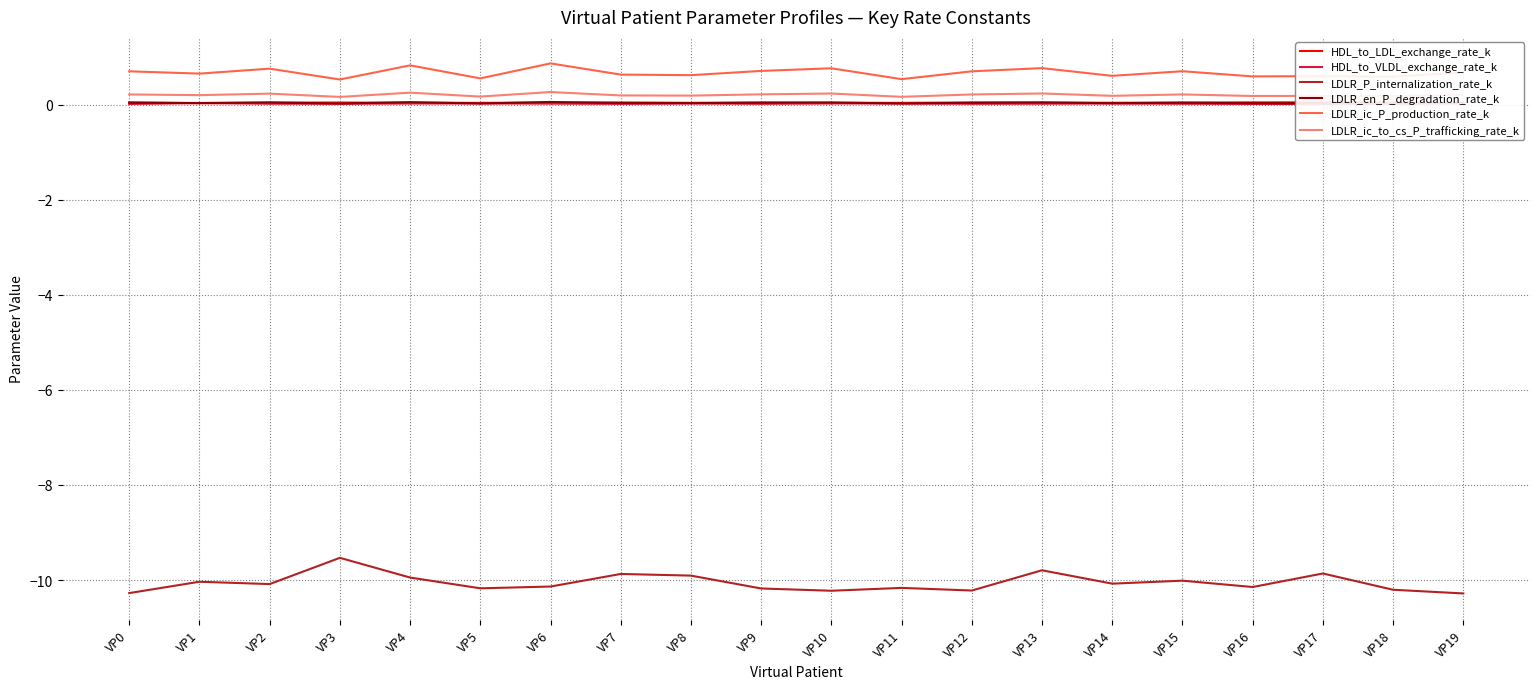

Rank the series by their maximum value, from lowest to highest.

LDLR_P_internalization_rate_k, HDL_to_VLDL_exchange_rate_k, HDL_to_LDL_exchange_rate_k, LDLR_en_P_degradation_rate_k, LDLR_ic_to_cs_P_trafficking_rate_k, LDLR_ic_P_production_rate_k